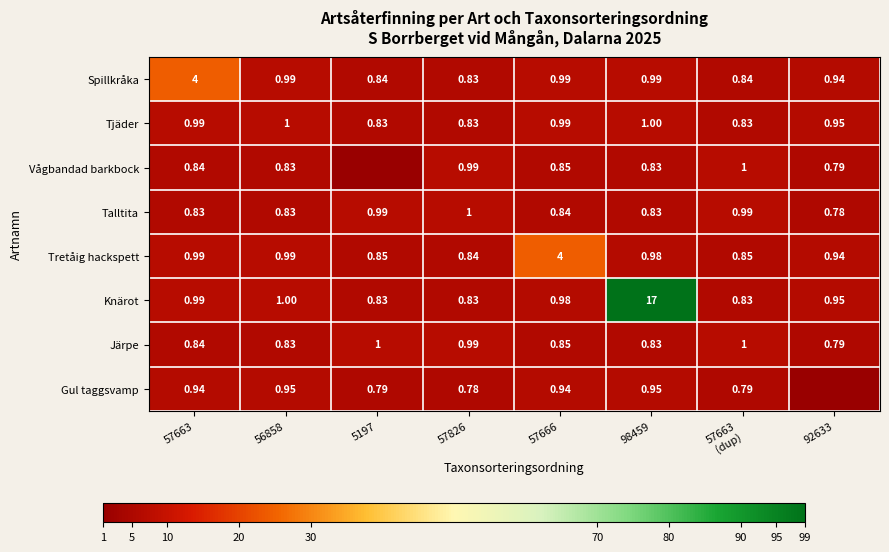

At which category does the chart reach its peak across all series?

98459